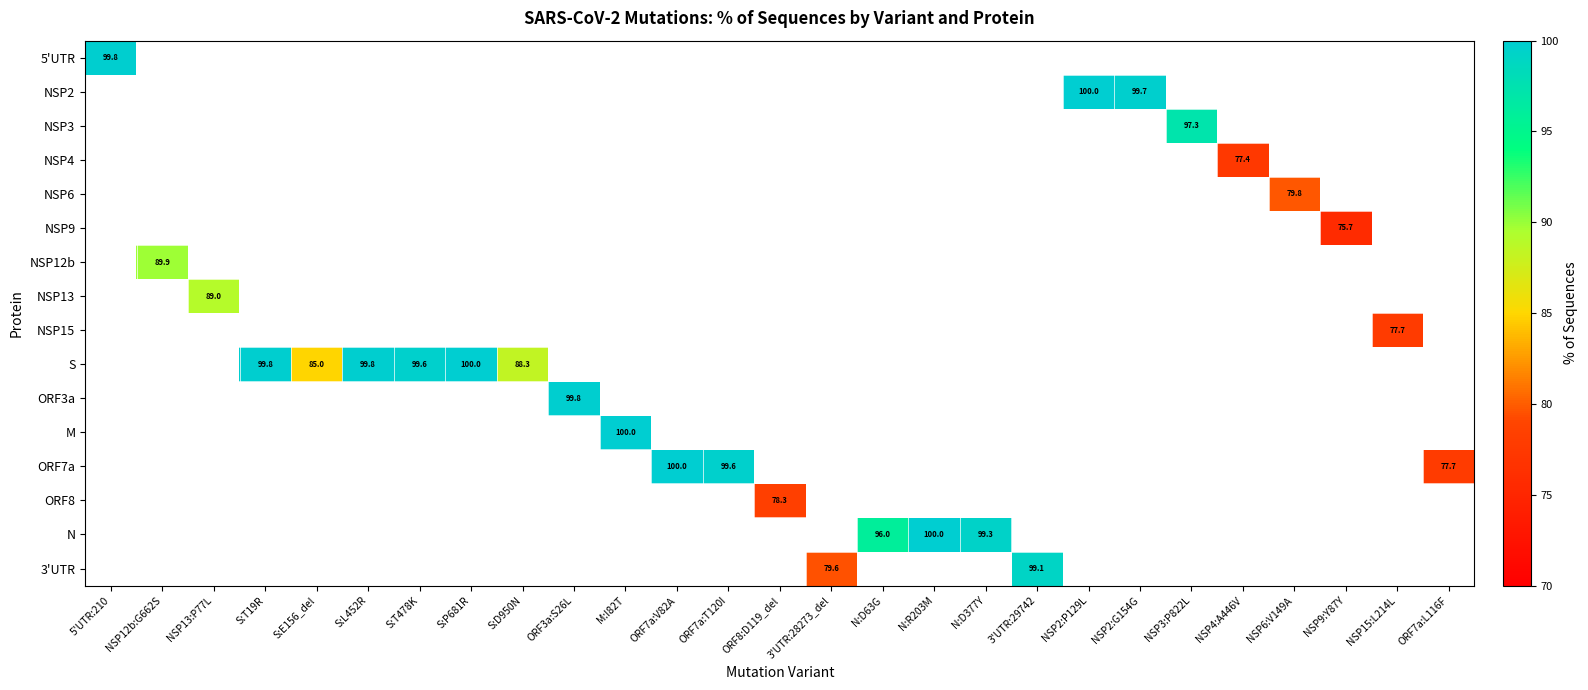

Between S:E156_del and ORF3a:S26L, which is larger?

ORF3a:S26L